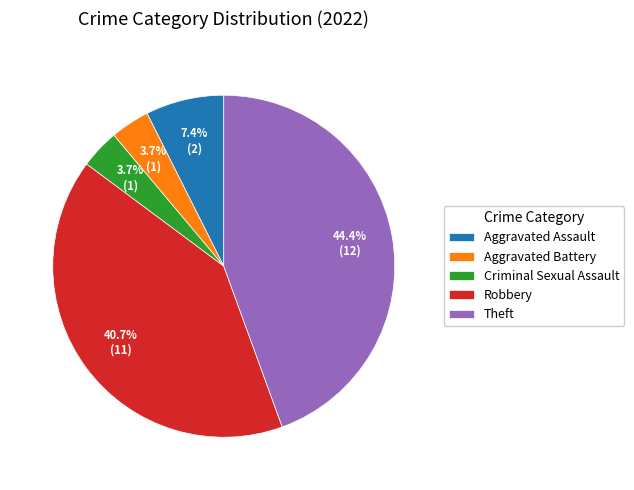

What is the total percentage of Criminal Sexual Assault and Robbery?

44.4%